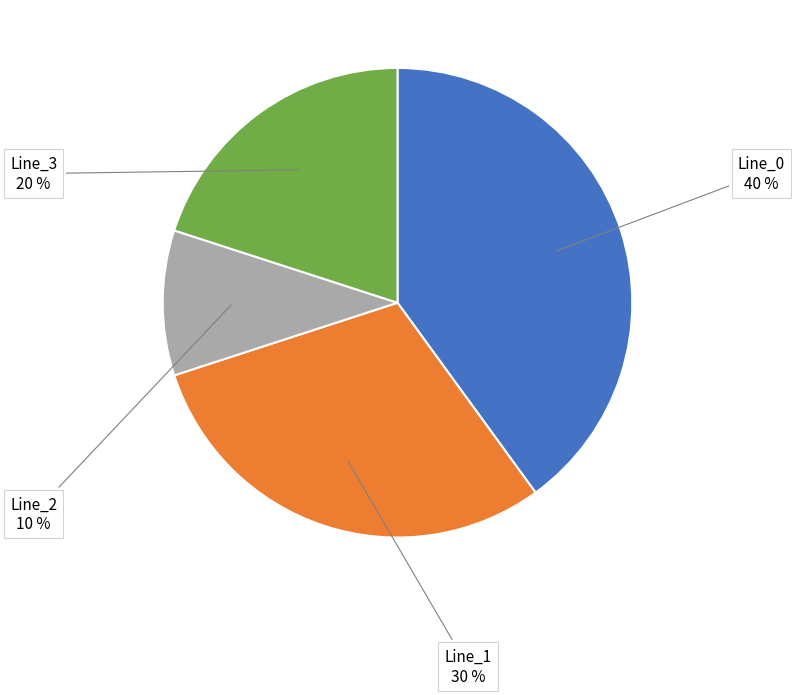

Approximately how many times larger is the value at Line_3 compared to Line_1?

0.7